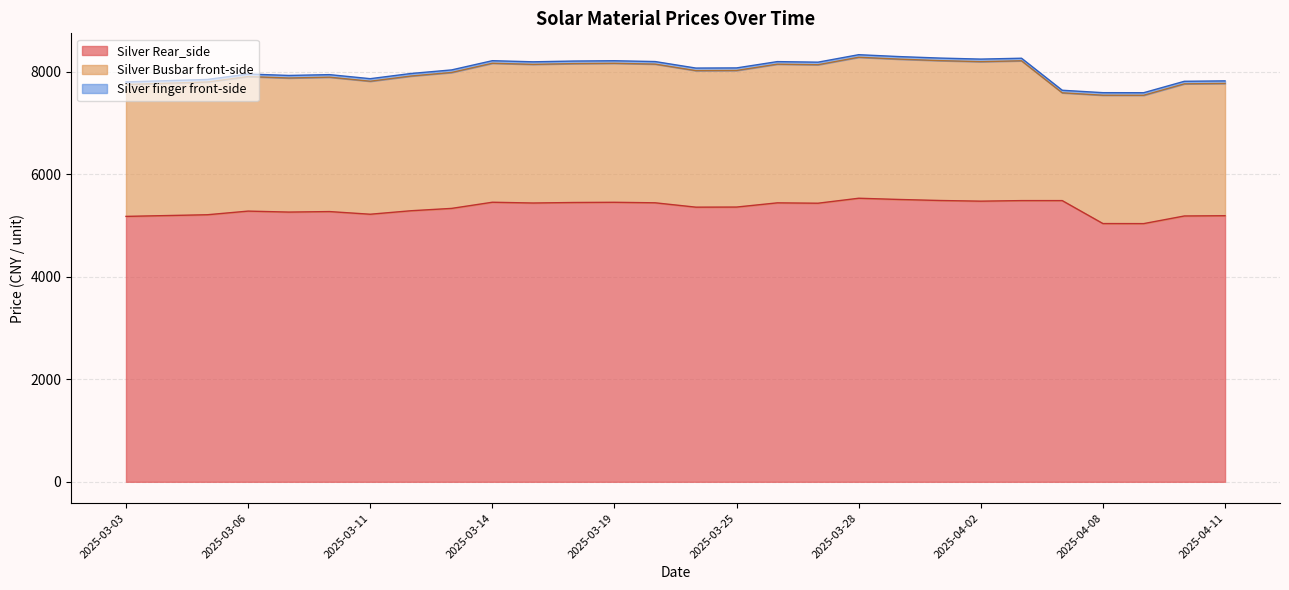

What is the total value across all series at 2025-03-04?

20799